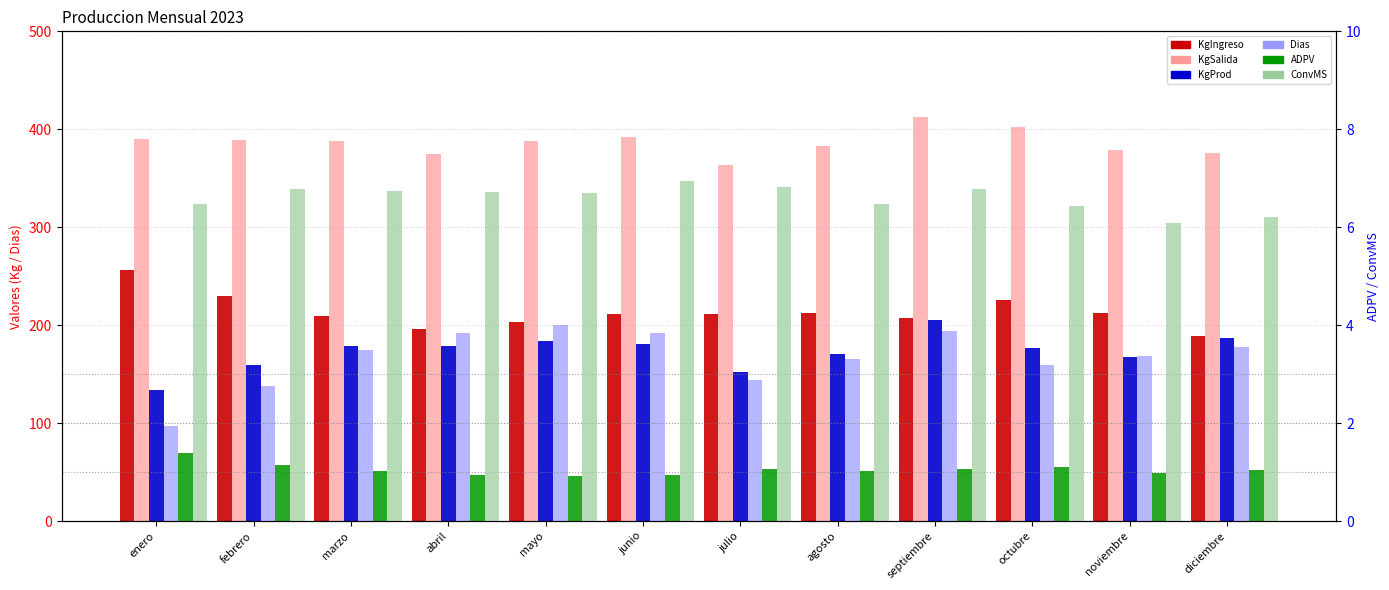

What is the difference between the ConvMS values at abril and junio?

0.2